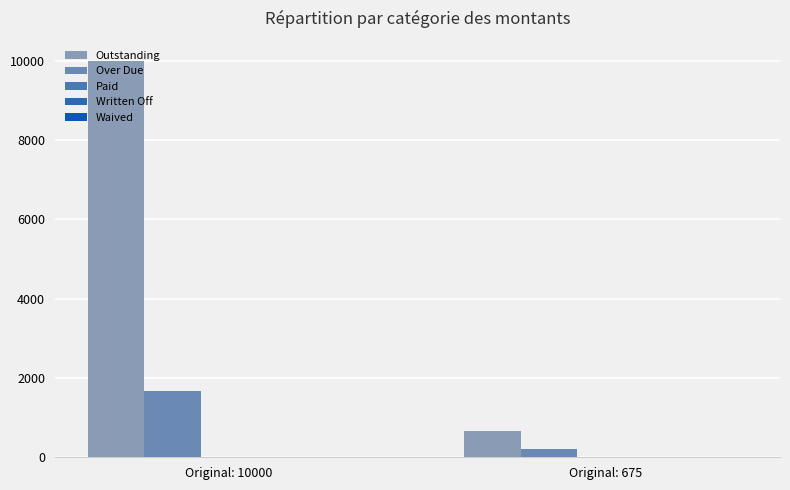

Are the bars horizontal?

No